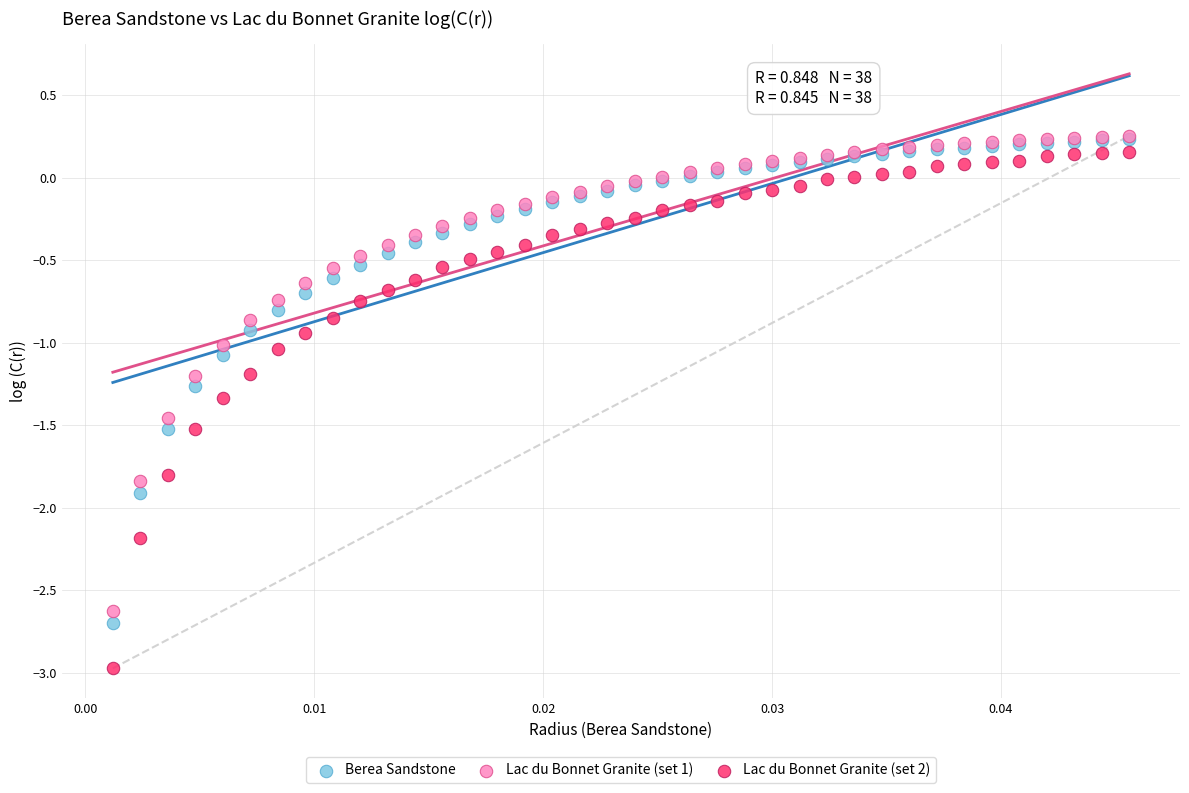

Which series has the widest spread of Y values?

Lac du Bonnet Granite (set 2)